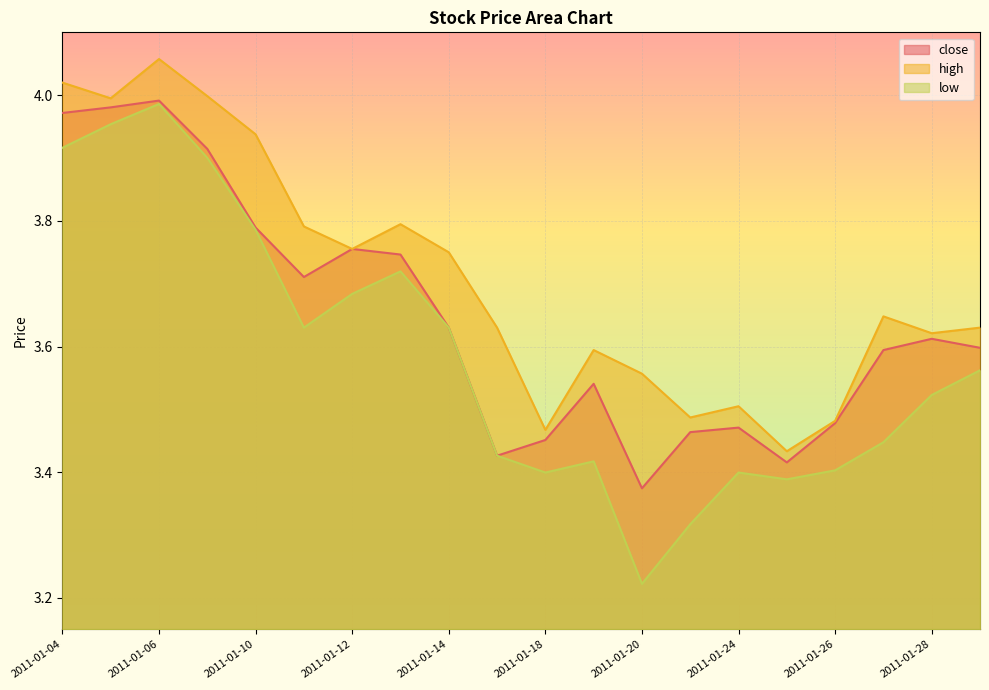

Where is the first local minimum for low?

2011-01-11